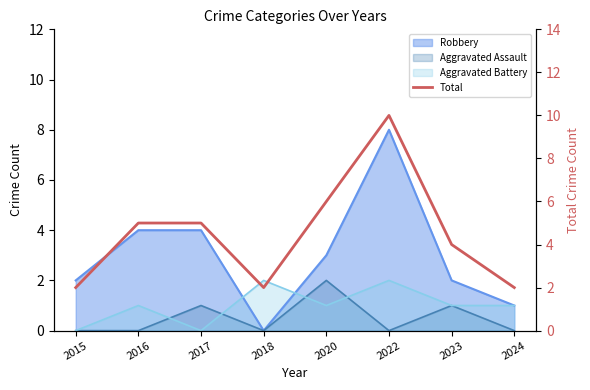

What is the difference between the maximum and minimum values?

8